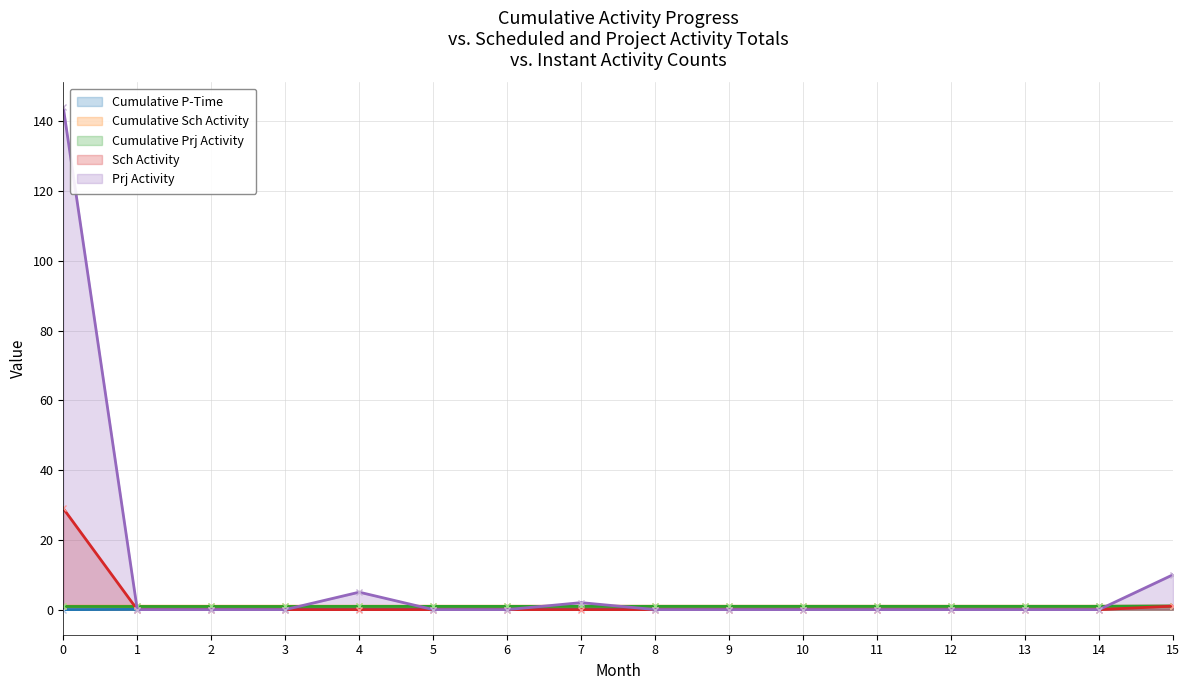

Which has a higher value, 13 or 9?

13